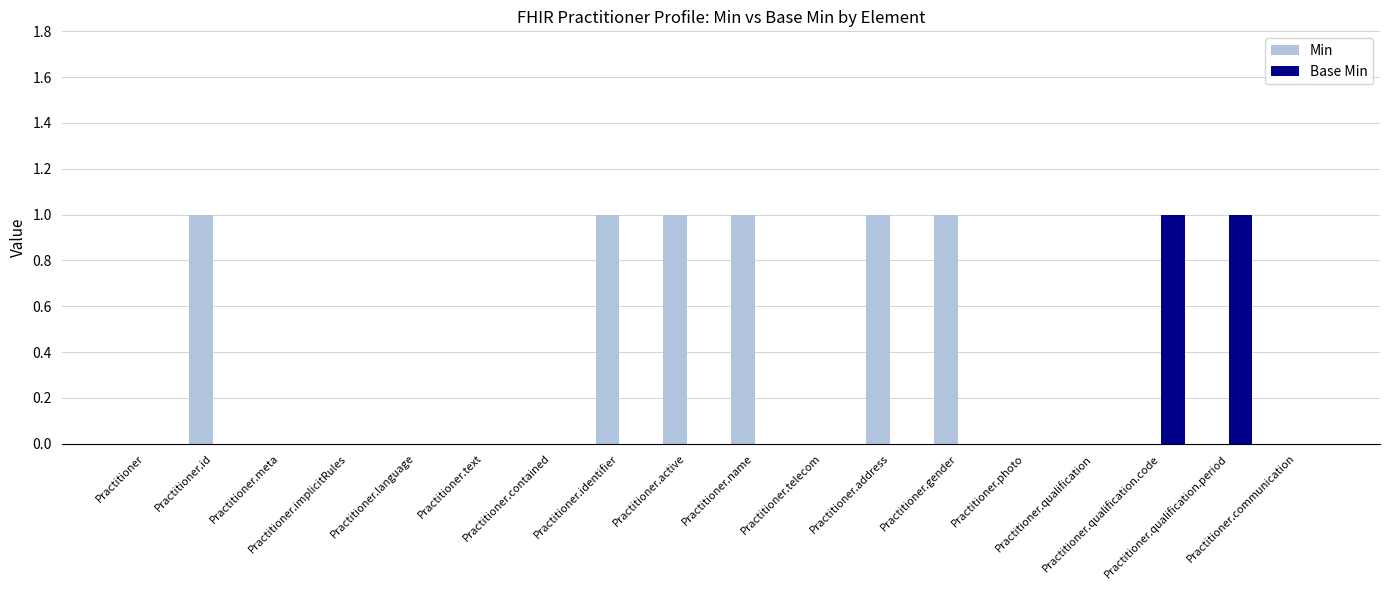

How many groups of bars are there?

18